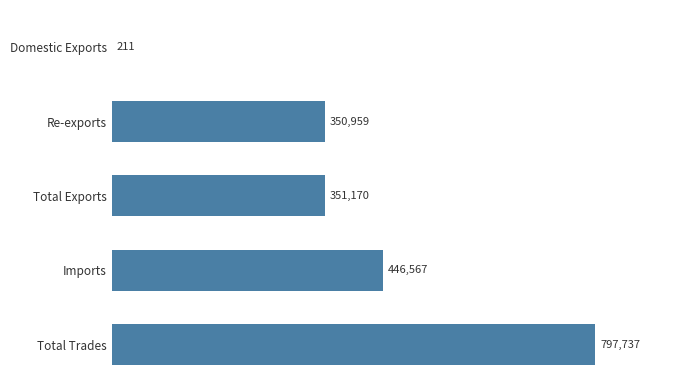

What value does the data have at Imports?

446567.3